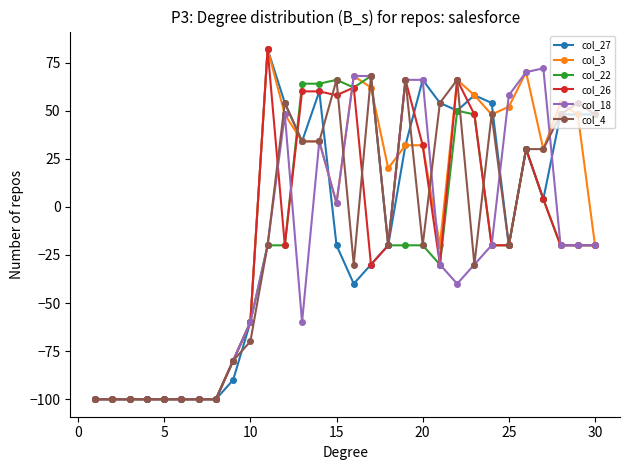

What is the minimum value shown in the chart?

-100